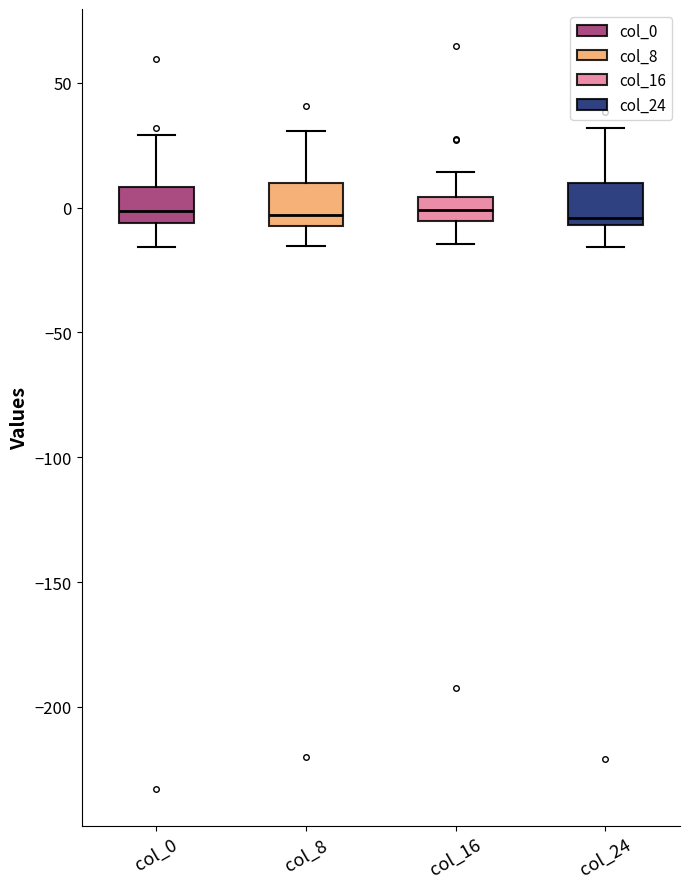

Reading left to right, read every box against the y-axis: the position of its median line, the range the box covers, and the ends of its whiskers. The values are not printed on the chart, so give them approximately, as read against the axis.

col_0: median 0, box -5 to 10, whiskers -15 to 30
col_8: median -5, box -10 to 10, whiskers -15 to 30
col_16: median 0, box -5 to 5, whiskers -15 to 15
col_24: median -5 (just above the box's lower edge), box -5 to 10, whiskers -15 to 30